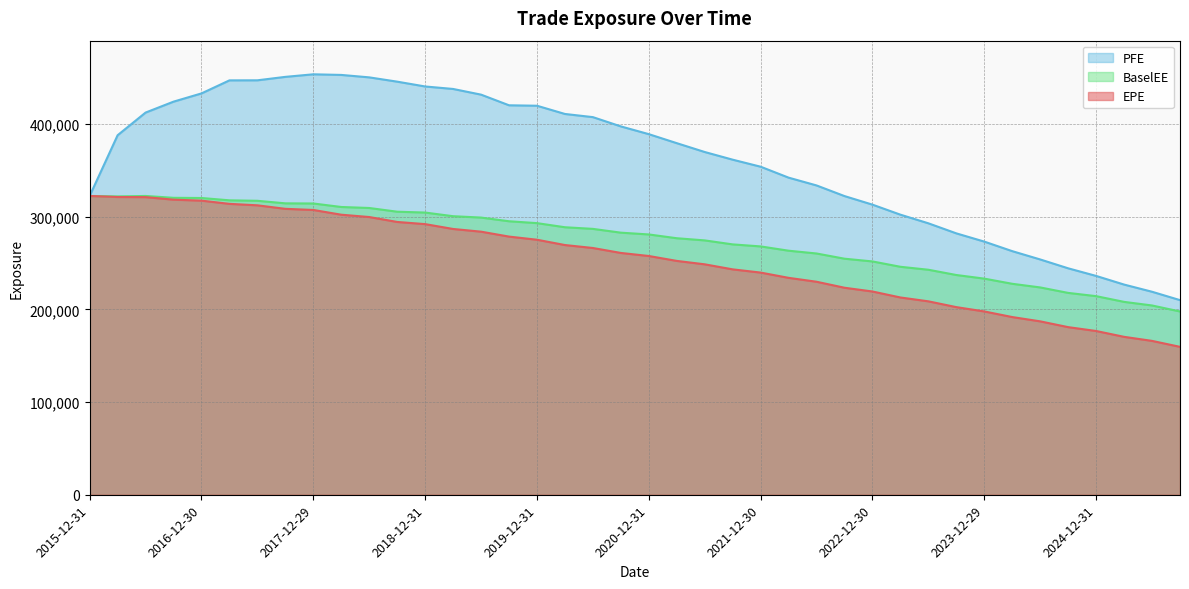

Reading left to right, extract all data points from this chart.

EPE: 322432	321307	321173	318432	317378	313907	312327	308534	307309	302201	299690	294383	292039	286801	283891	278576	275190	269462	266266	260935	257635	252344	248658	243214	239747	234062	229849	223380	219328	212872	208714	202460	197808	191750	187114	180865	176705	170401	166031	159602
PFE: 322432	387942	412406	424194	433084	447157	447225	450939	453704	453034	450401	445770	440570	437890	431762	420266	419787	410905	407490	397478	389118	379397	369852	361574	353982	342184	333770	322294	313049	302229	292909	282054	273163	262867	253899	244345	236128	226801	219053	210016
BaselEE: 322432	321933	322425	320422	320226	317711	317213	314456	314304	310523	309445	305433	304511	300576	299108	295120	293101	288664	286904	282817	280886	276811	274471	270157	267969	263353	260337	254717	251764	245993	242808	237115	233221	227642	223715	217811	214310	208131	204251	197769